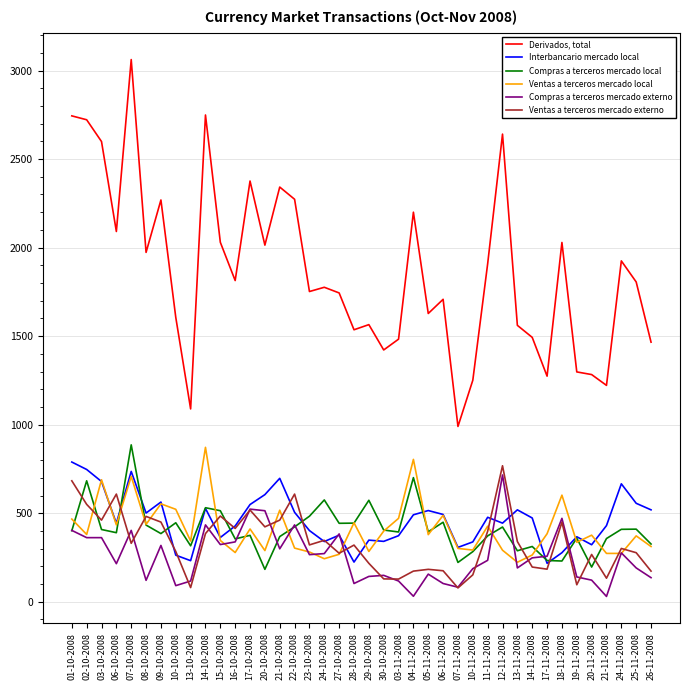

What is the minimum value for Compras a terceros mercado local?

183